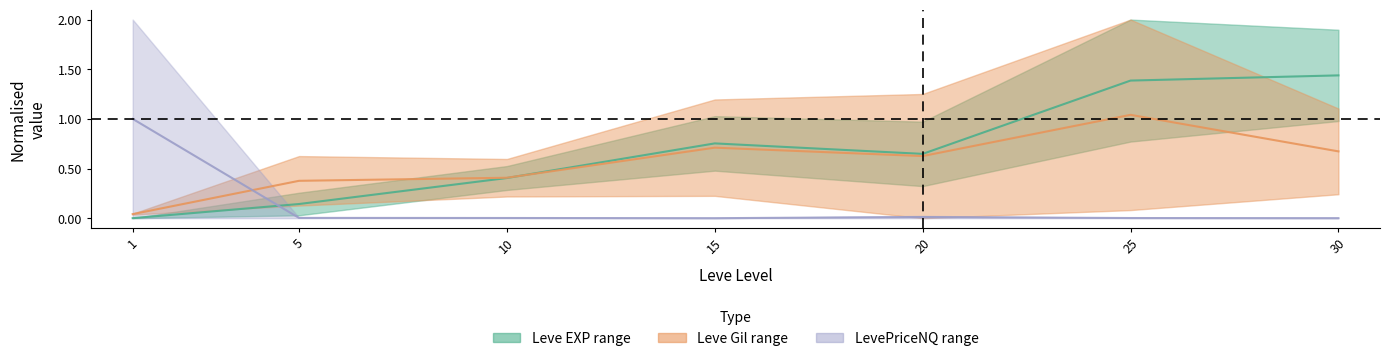

Is it true that LevePriceNQ upper equals 0.0 at 25?

True